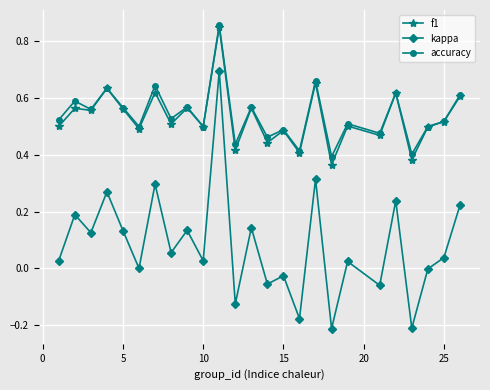

At how many categories does at least one series exceed 0?

25